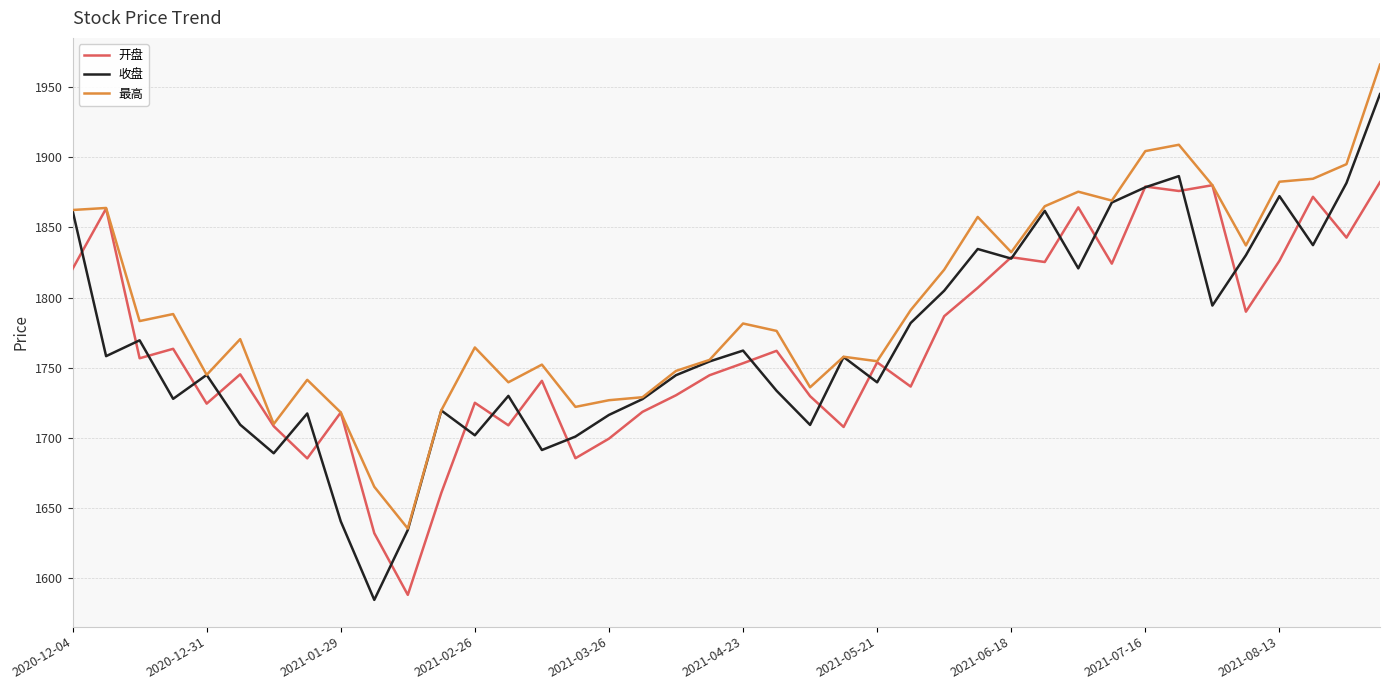

Which series has the widest spread of values?

收盘